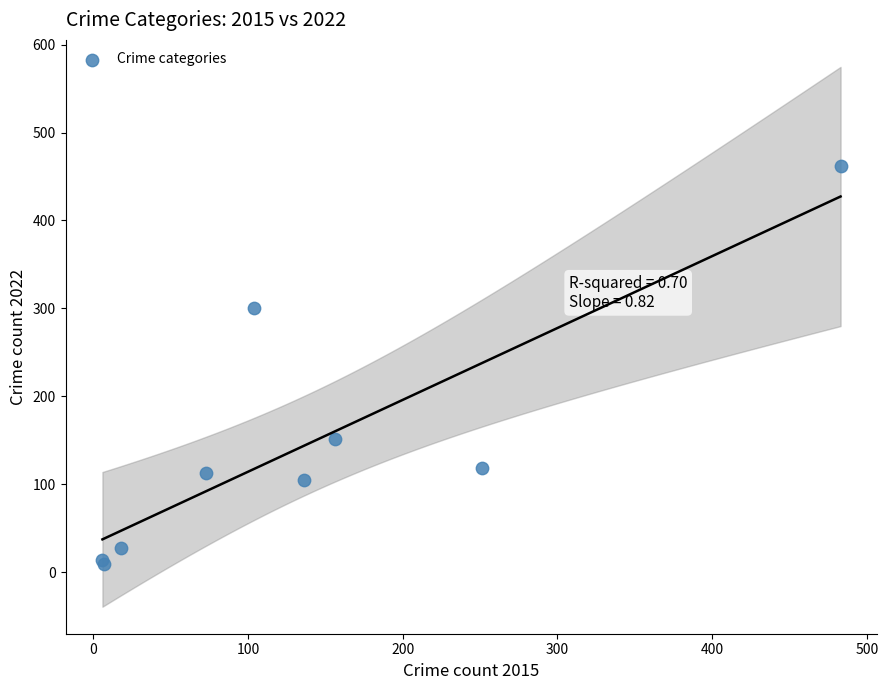

What Y value in the scatter plot is closest to 235?

300